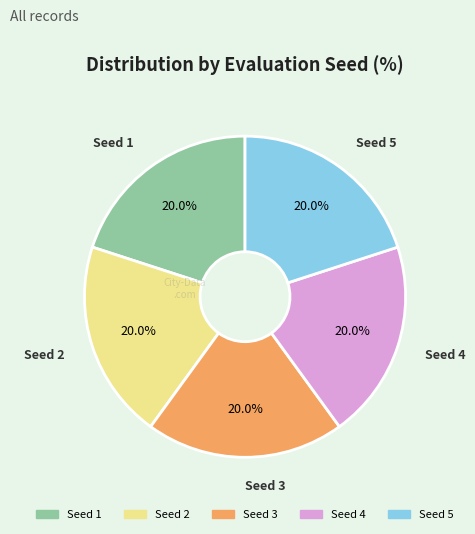

Is there a majority slice in this chart?

No